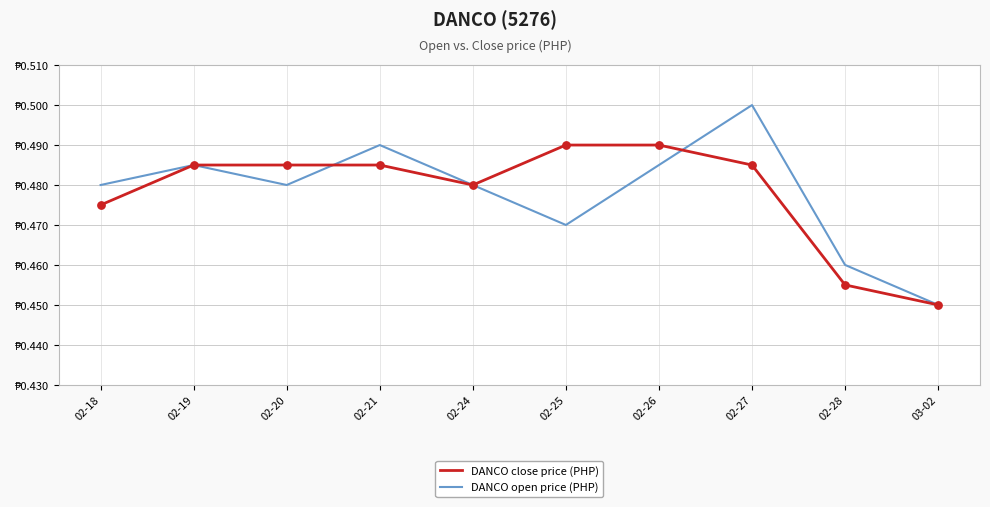

Does the chart have visible grid lines?

Yes